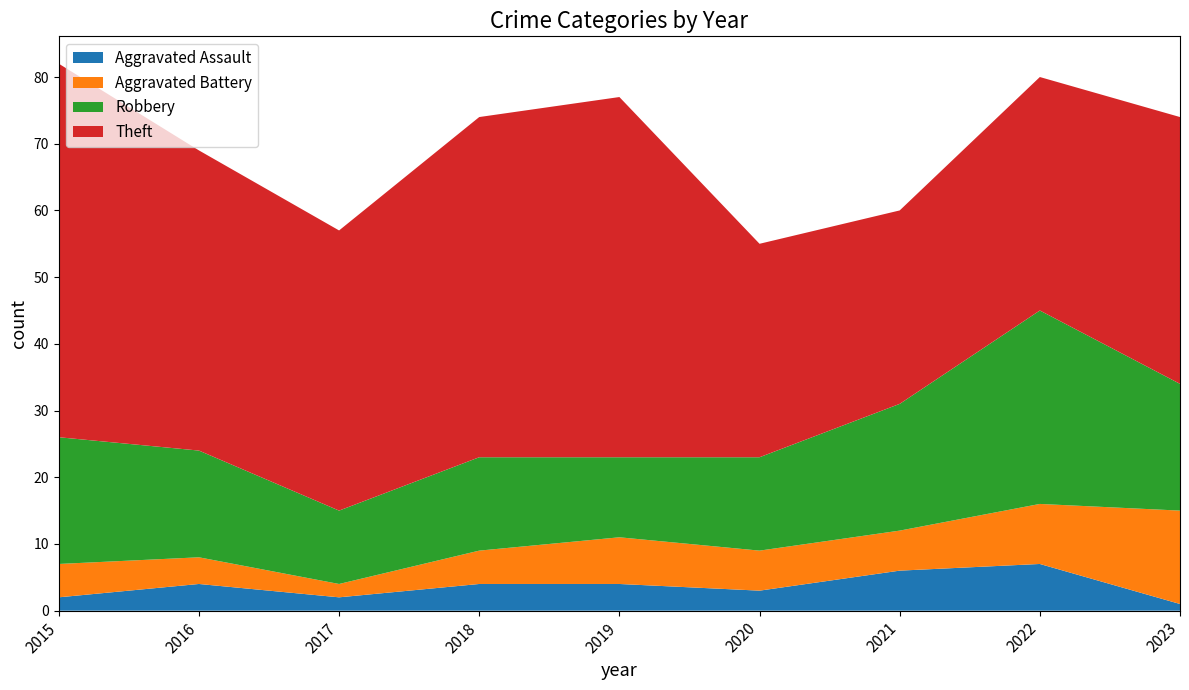

Rank the categories by Aggravated Assault value from highest to lowest.

2022, 2021, 2016, 2018, 2019, 2020, 2015, 2017, 2023